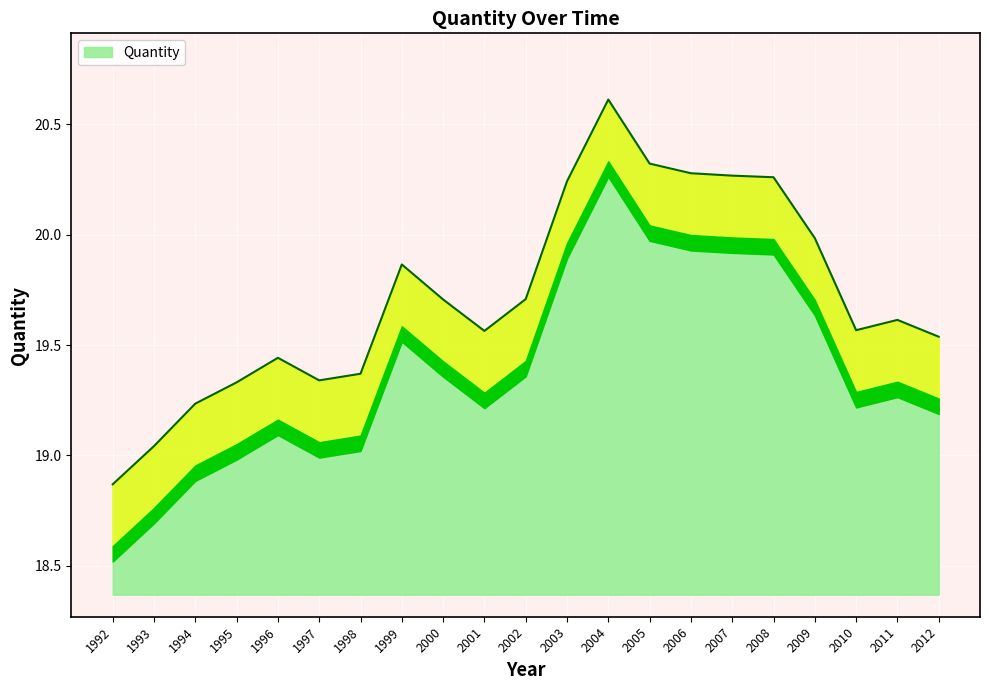

What is the minimum value shown in the chart?

18.9